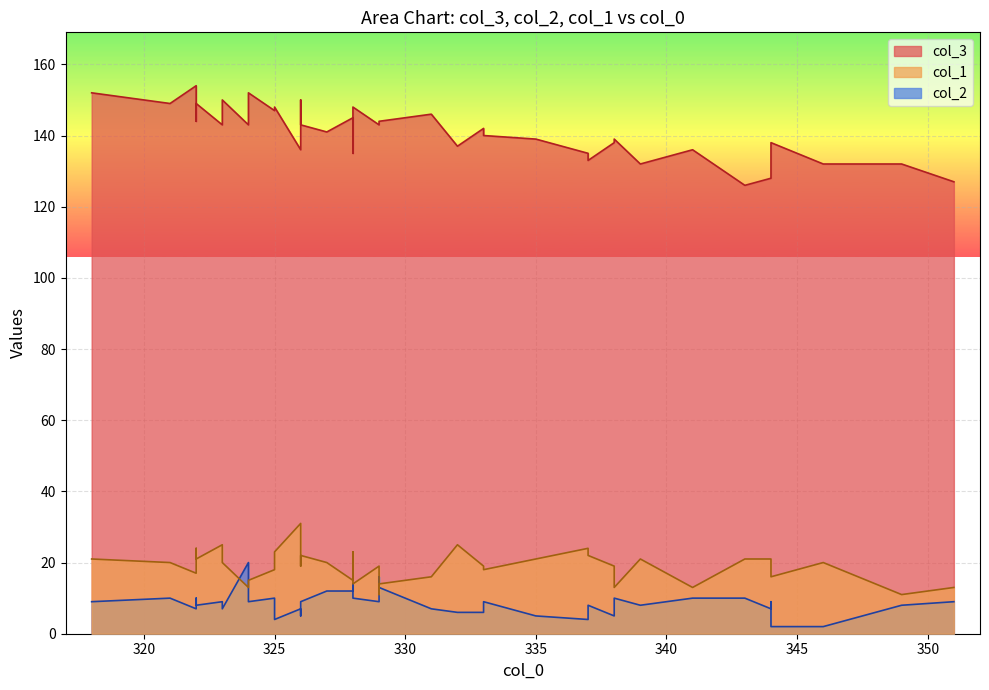

What is the total value across all series at 322?

178